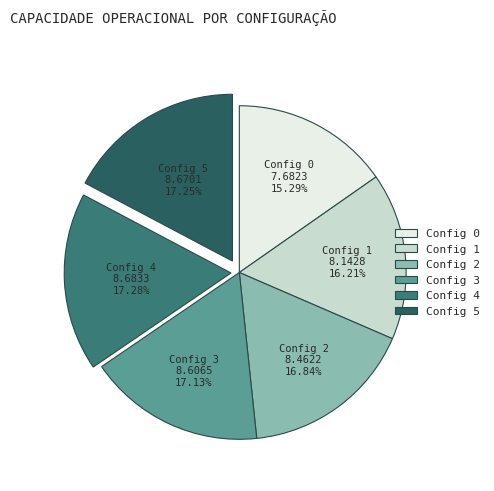

Is there a majority slice in this chart?

No